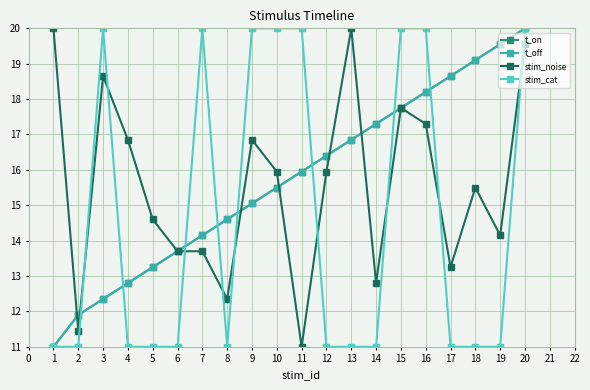

Does the chart have visible grid lines?

Yes